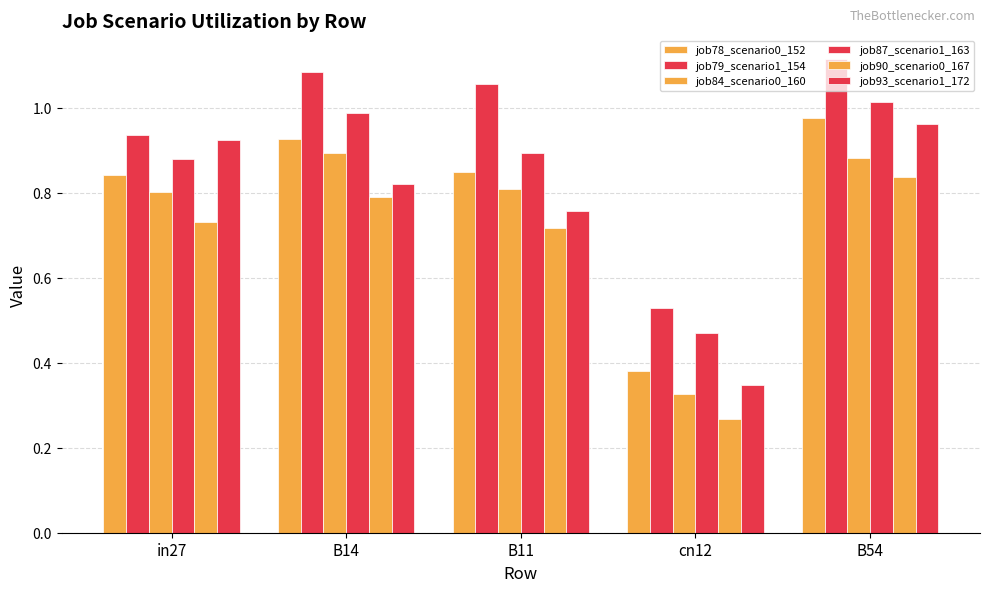

Which series has the widest spread of values?

job93_scenario1_172